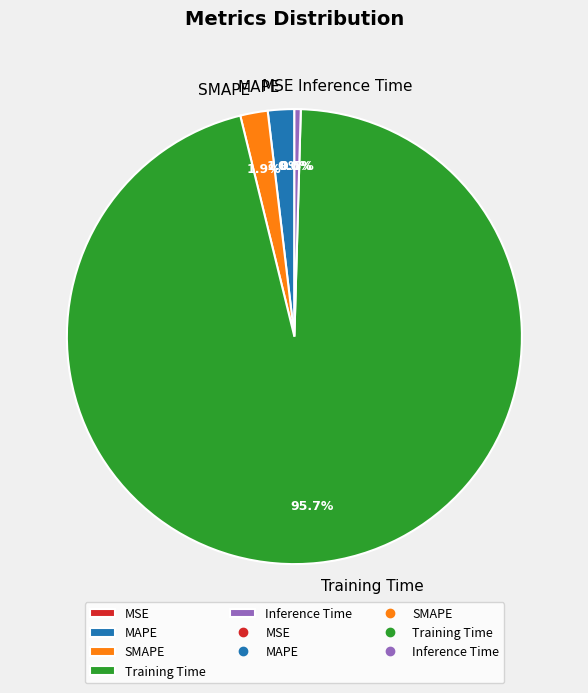

To the nearest percent, what portion does Training Time represent?

96%